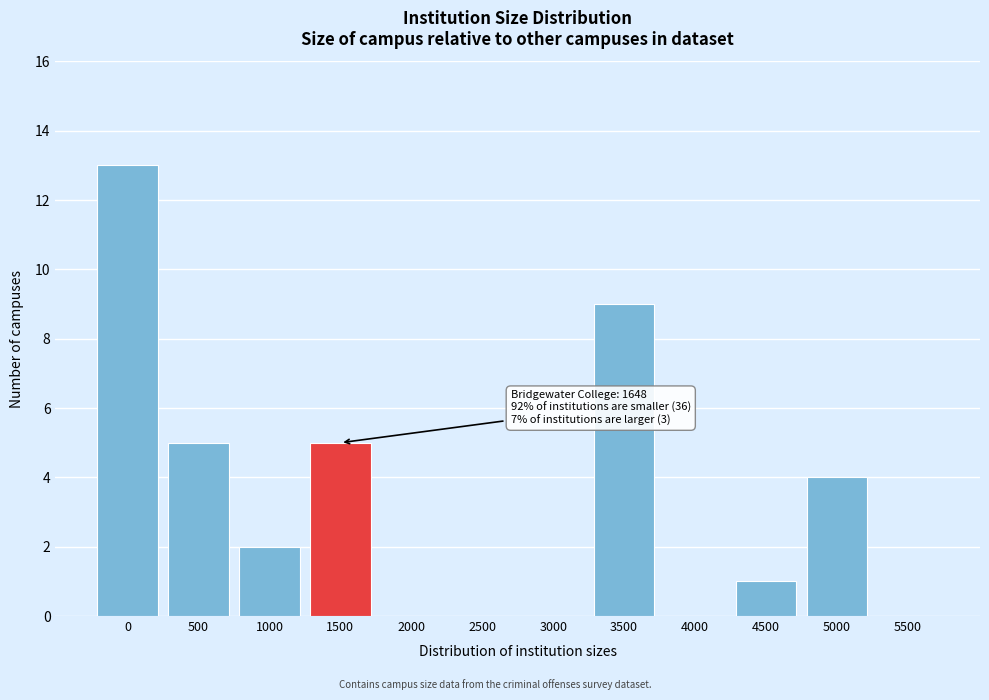

Reading left to right, transcribe all the data shown in this chart.

0=13	500=5	1000=2	1500=5	2000=0	2500=0	3000=0	3500=9	4000=0	4500=1	5000=4	5500=0